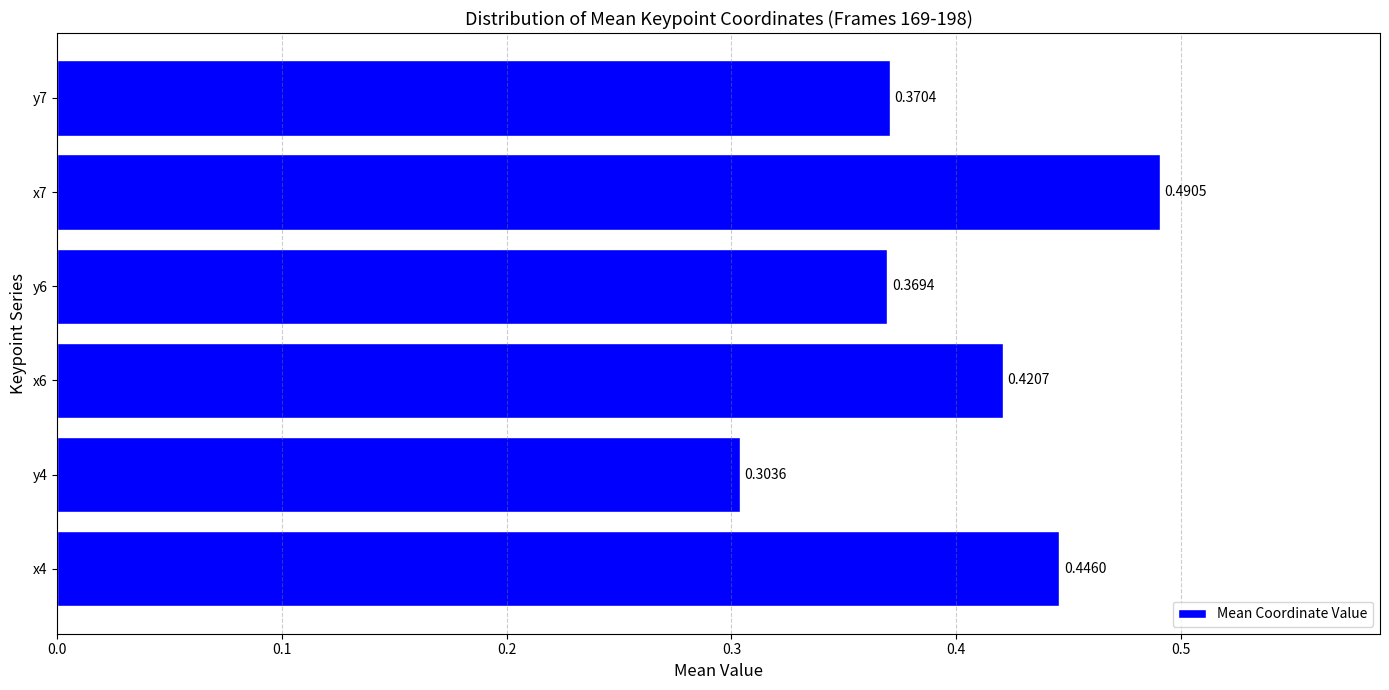

Rank the categories by value from highest to lowest.

x7, x4, x6, y7, y6, y4